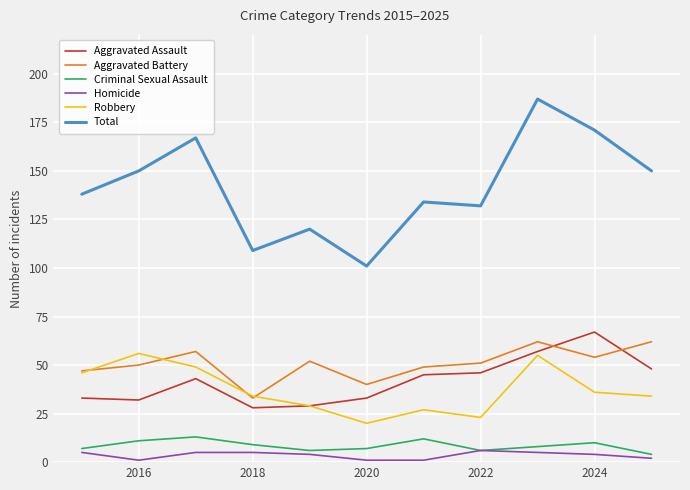

Which series has the largest range (max minus min)?

Total